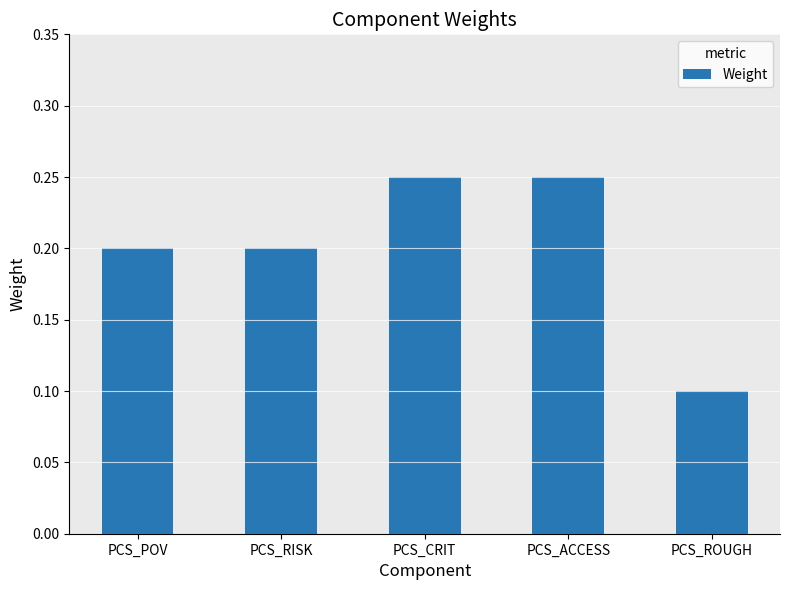

Which label corresponds to the smallest value in the chart?

PCS_ROUGH